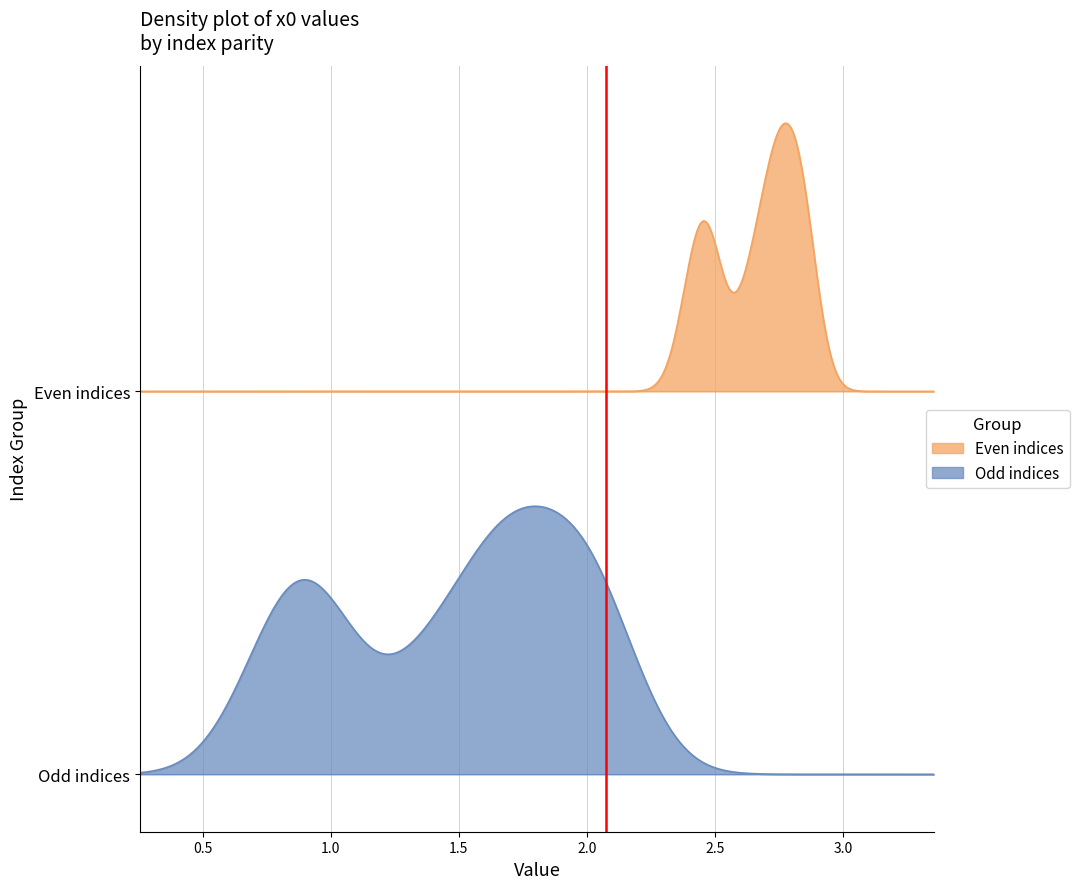

What are all the series names shown in the legend?

Even indices, Odd indices